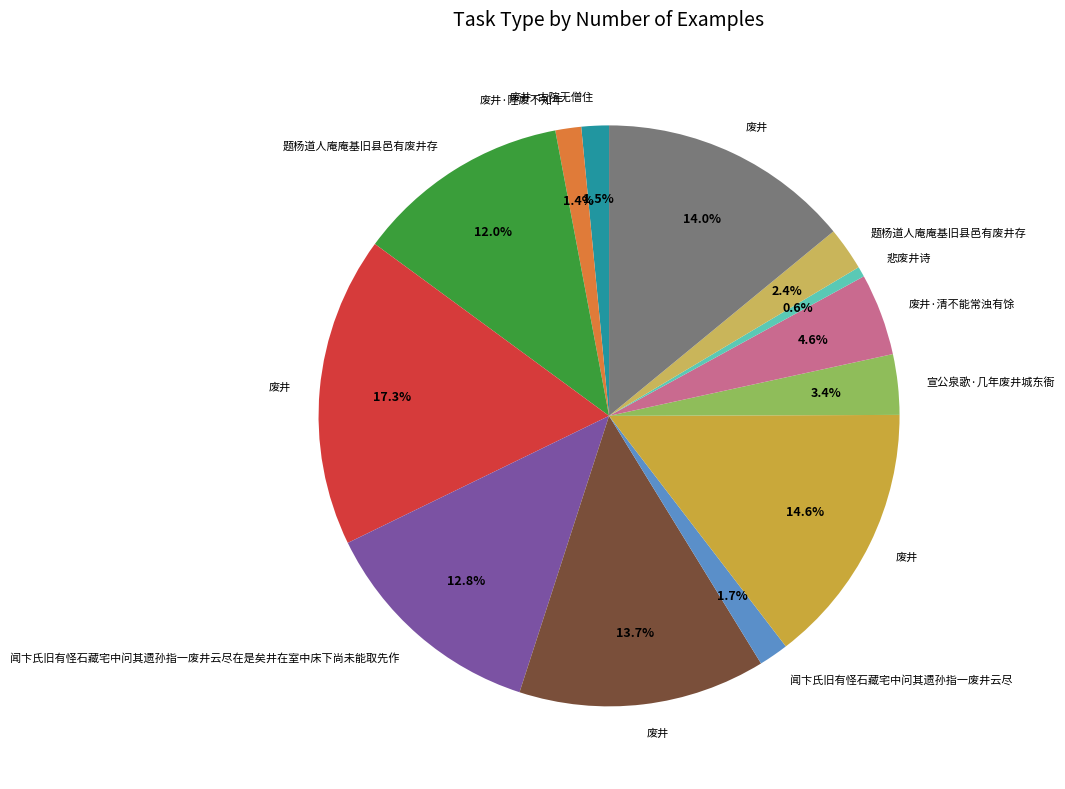

How many slices are in this pie chart?

13